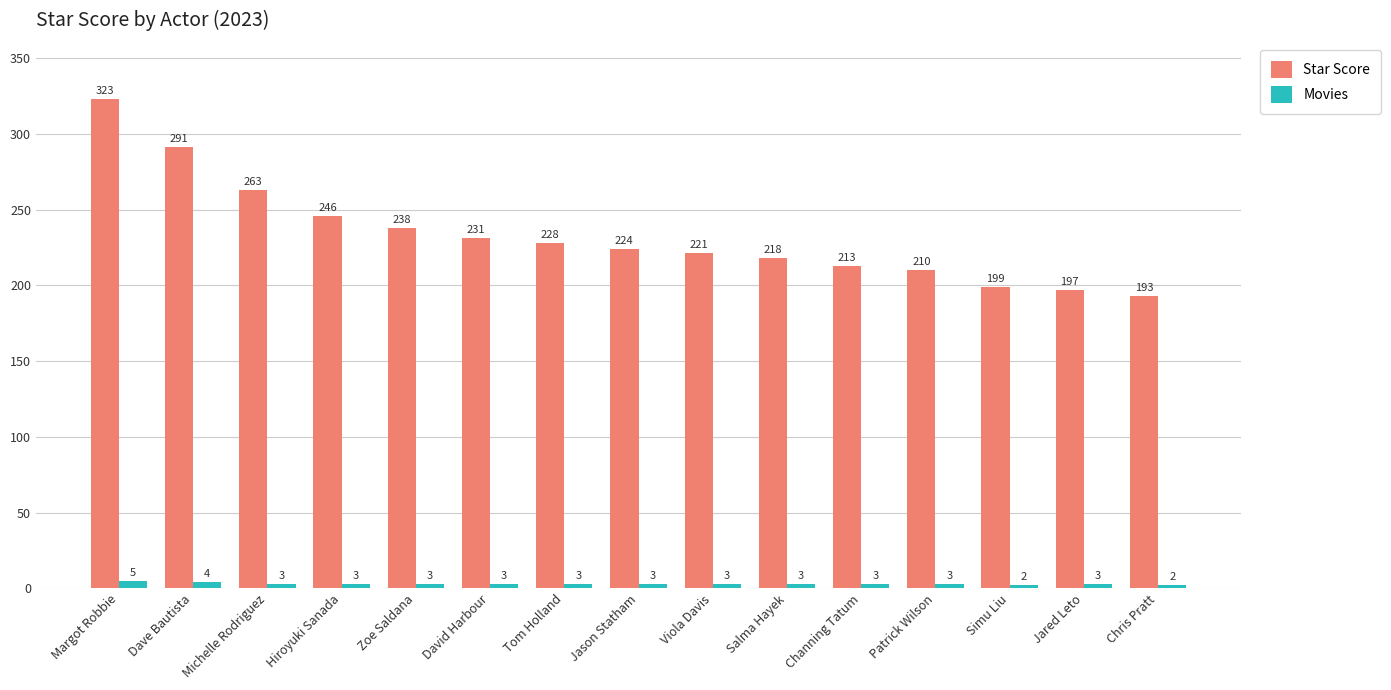

Rank the series by their average value, from highest to lowest.

Star Score, Movies